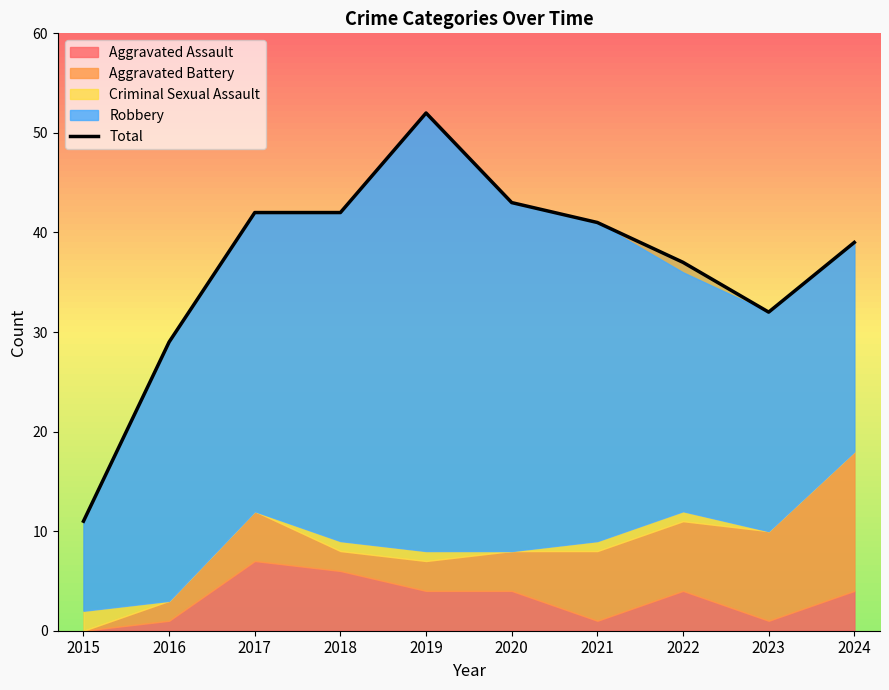

How many interior local peaks (higher than both neighbors) does the data have?

1